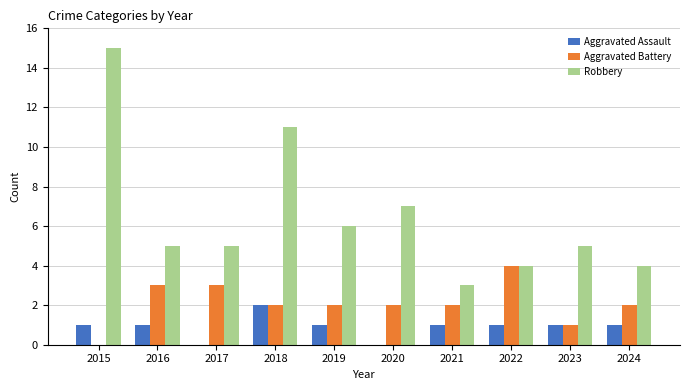

True or false: Robbery has a value of 4 at 2022.

True